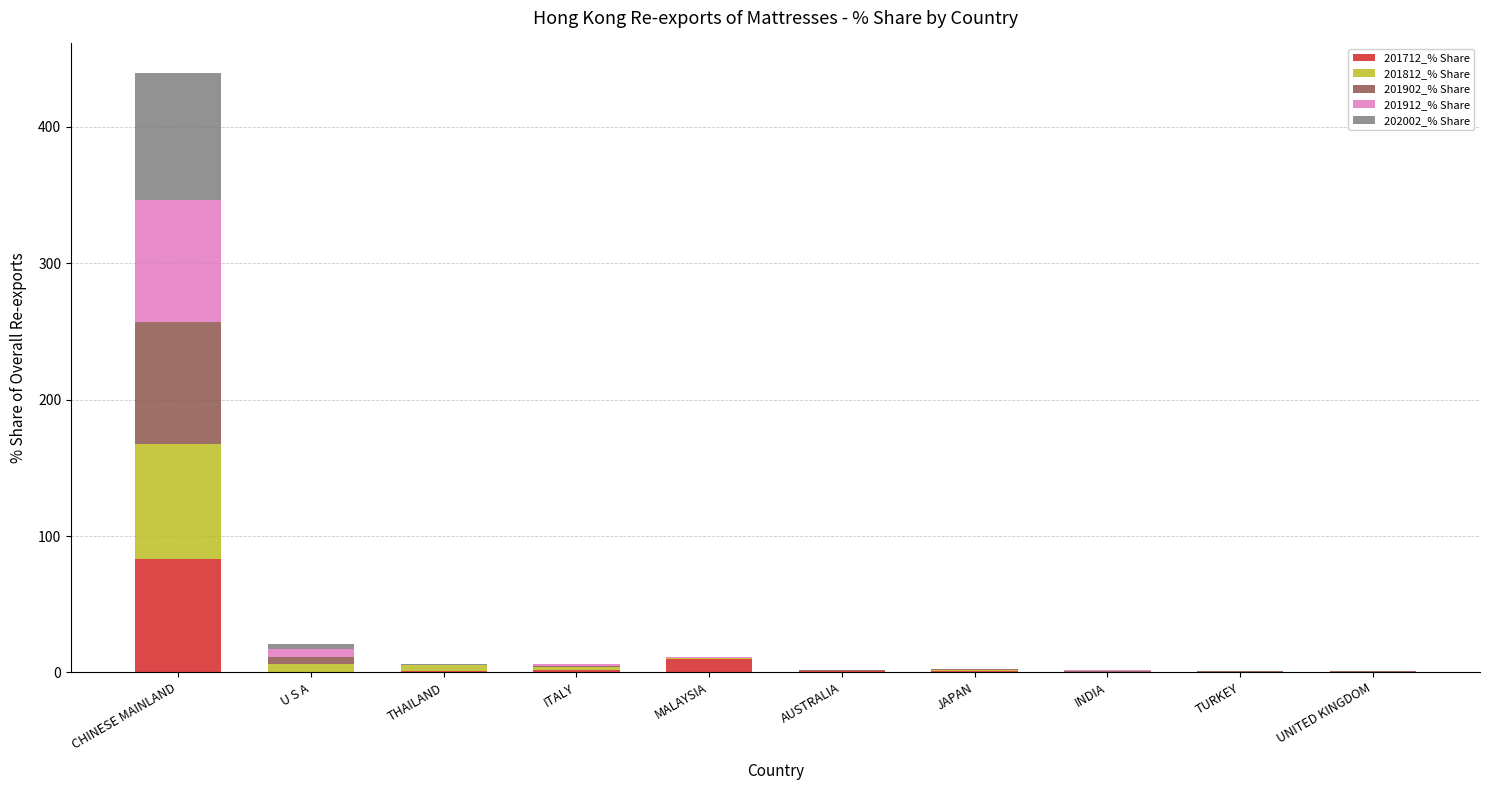

What is the sum of all 201712_% Share values?

98.9